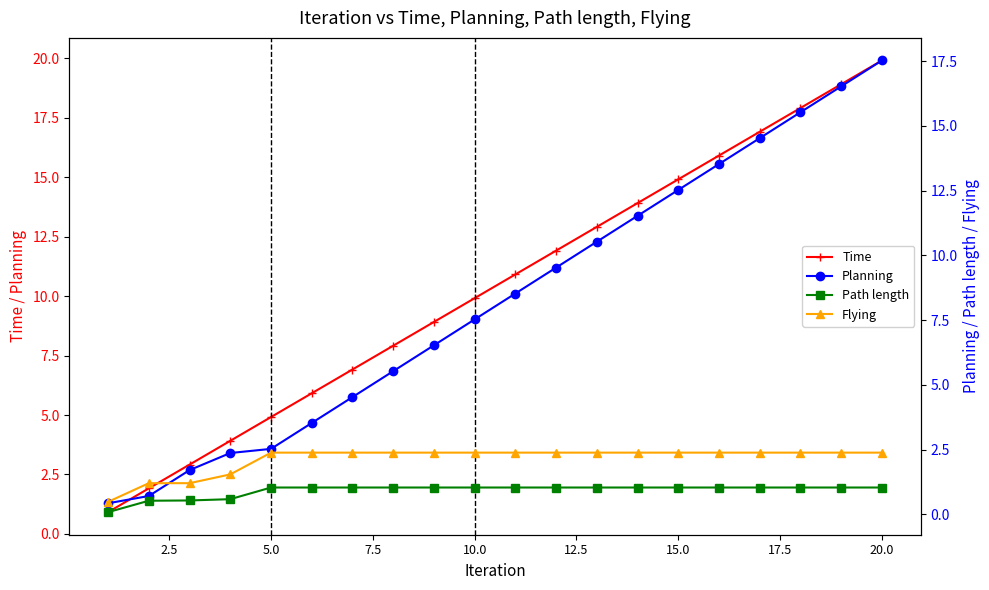

What is the total value across all series at 20.0?

40.9